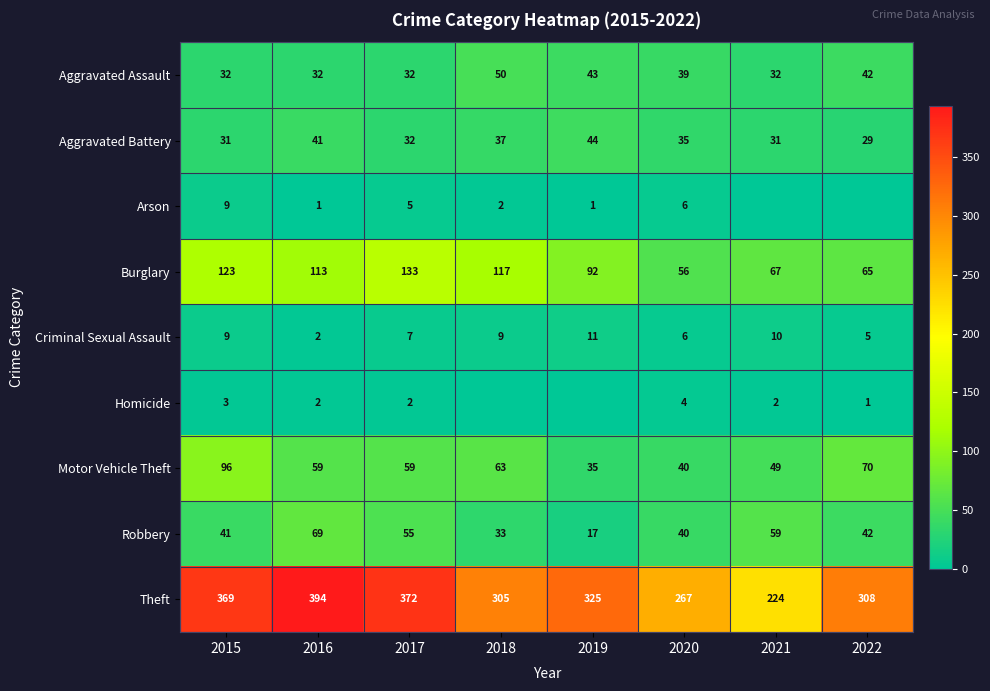

Which category has the lowest value across all series?

2021